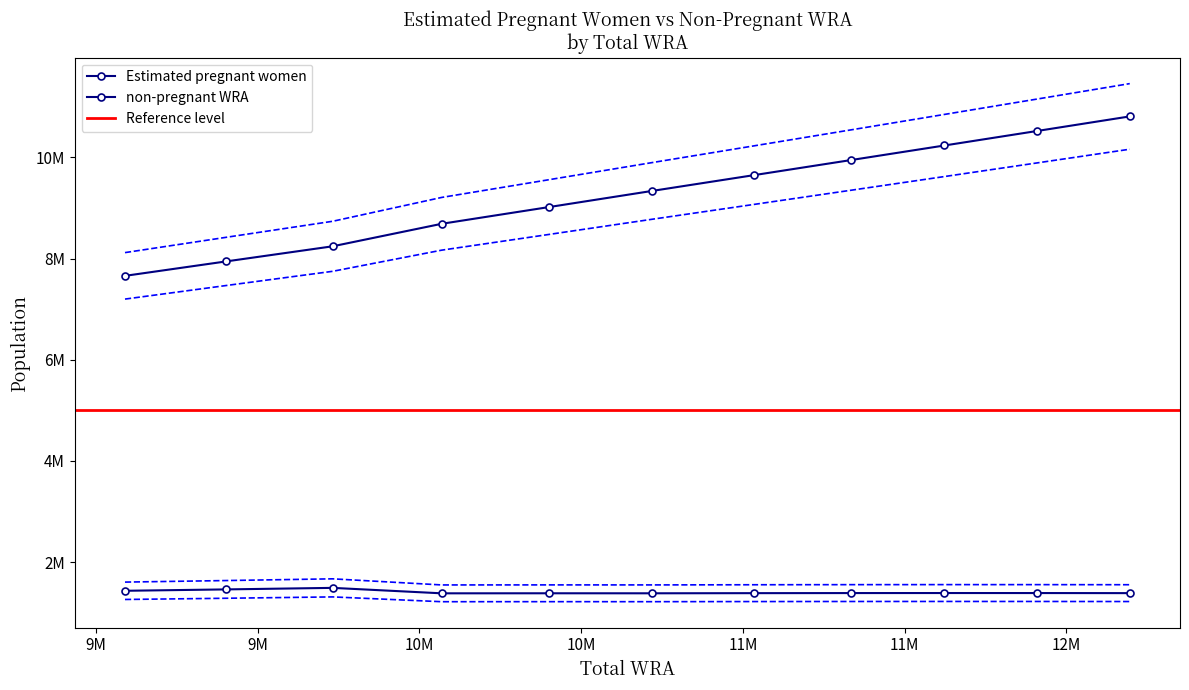

True or false: Estimated pregnant women has a value of 1489073.2 at 9732000.

True